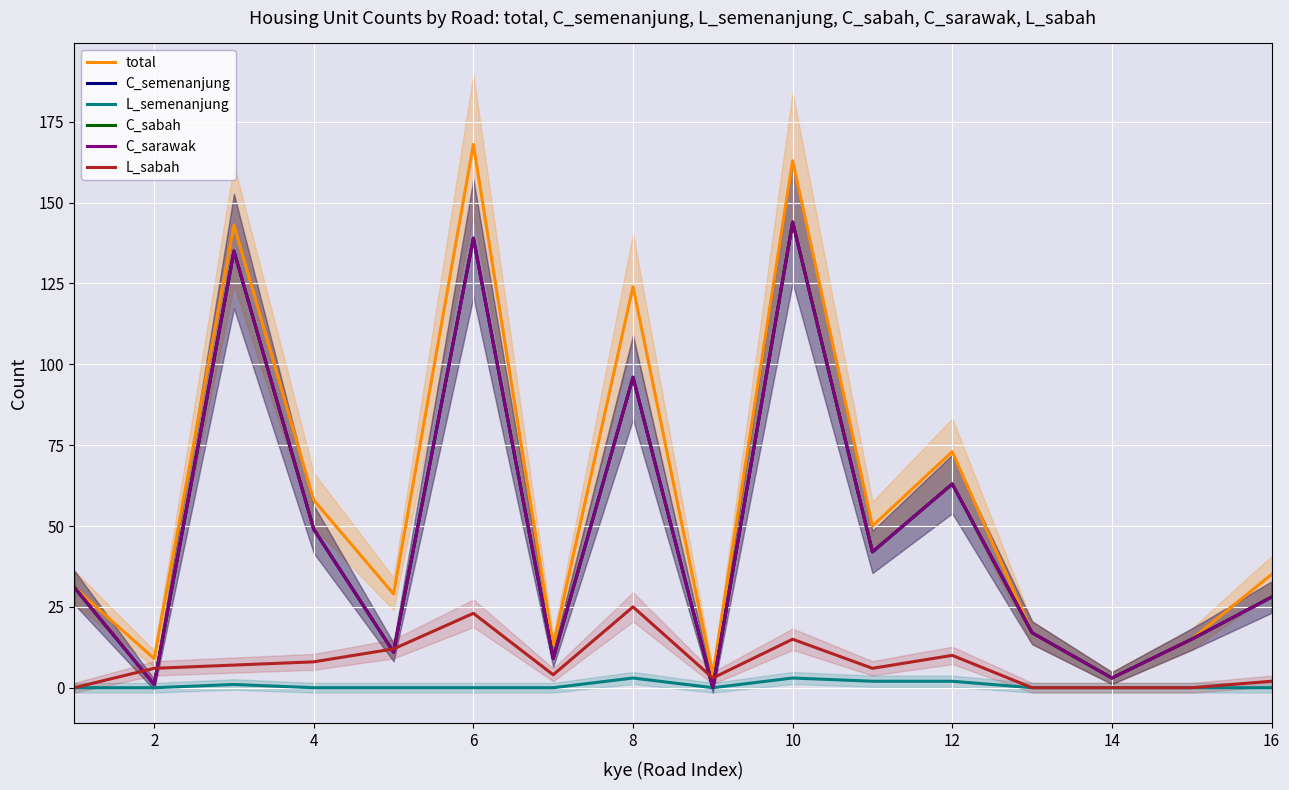

Is the value of L_sabah at 2 greater than the value of L_semenanjung at 16?

Yes